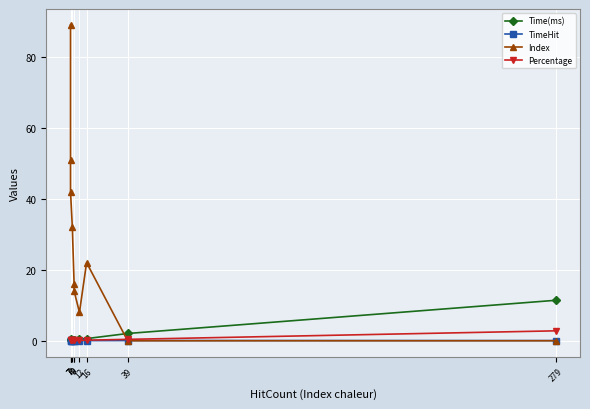

The Percentage series shows 1.1 at 279. True or false?

False